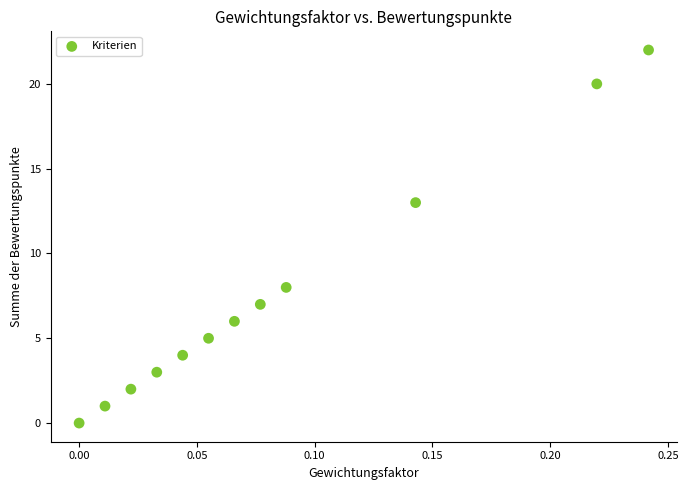

What Y value in the scatter plot is closest to 11?

13